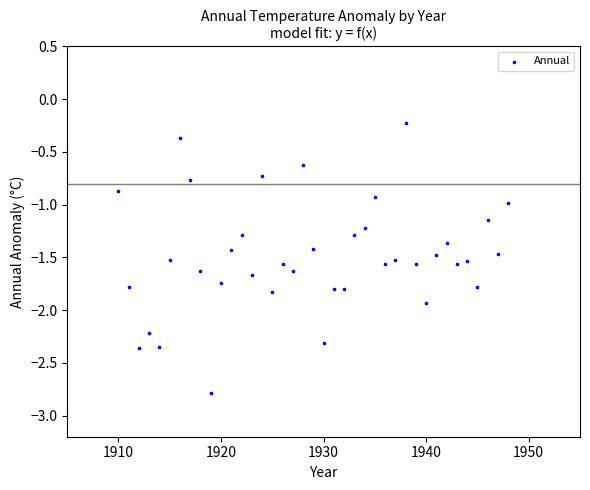

What is the range of X values (max minus min)?

38.0